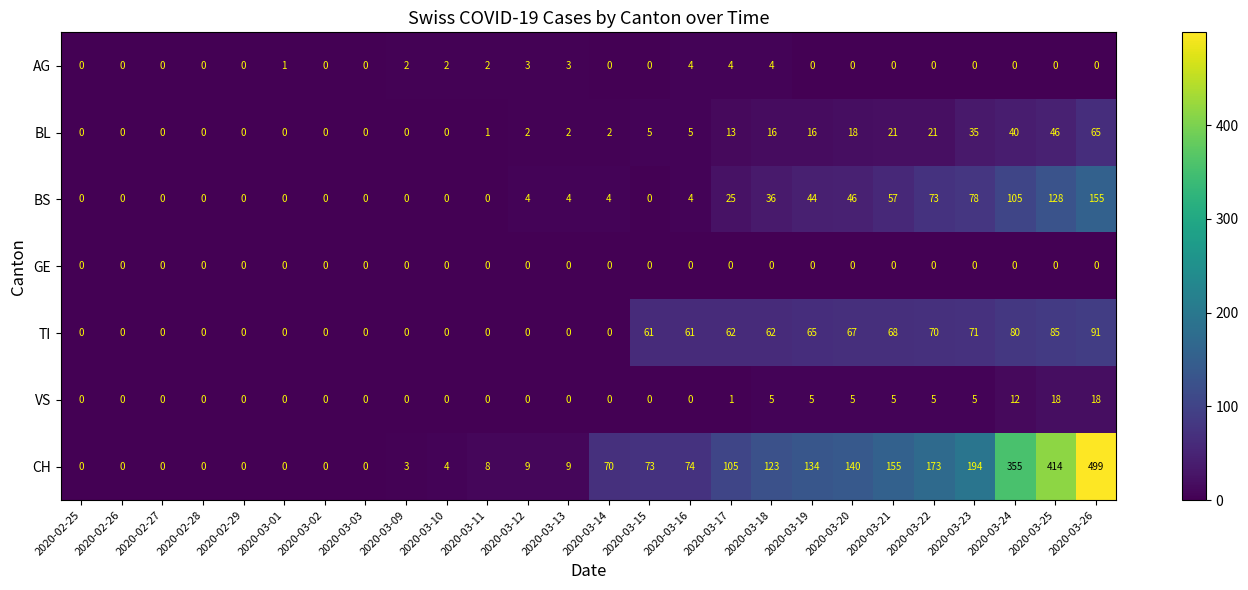

What is the sum of all BL values?

308